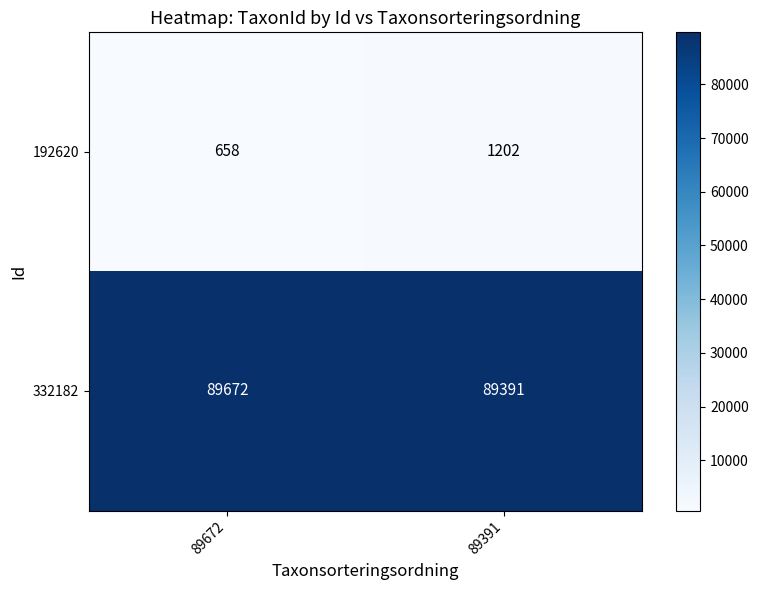

Reading left to right, extract all data points from this chart.

192620: 89672=658	89391=1202
332182: 89672=89672	89391=89391